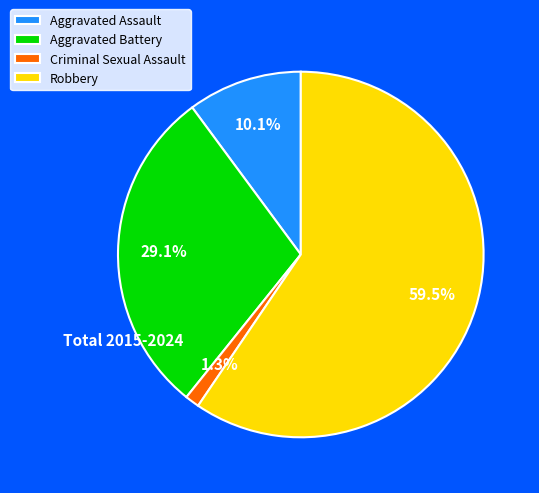

Rank the categories by value from highest to lowest.

Robbery, Aggravated Battery, Aggravated Assault, Criminal Sexual Assault